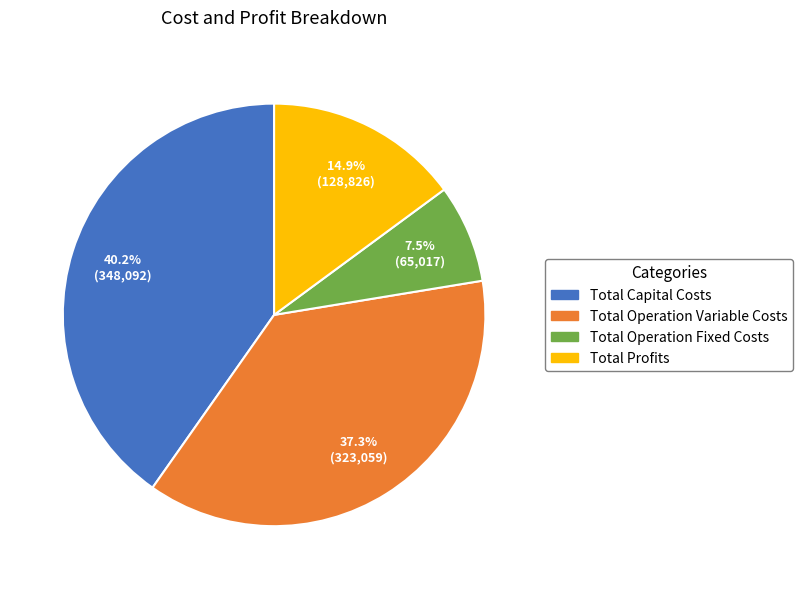

What is the largest slice in the pie chart?

Total Capital Costs